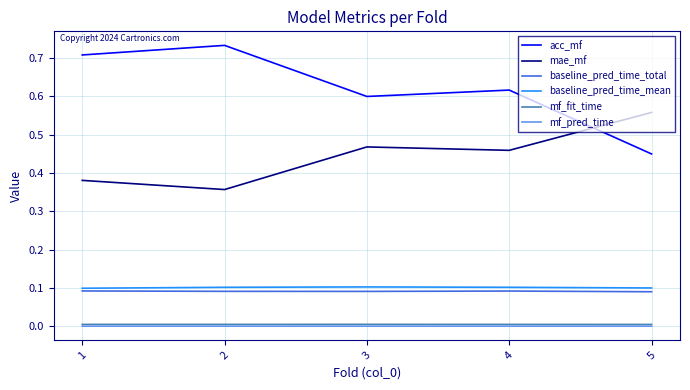

Which series changed the most between 4 and 5?

acc_mf